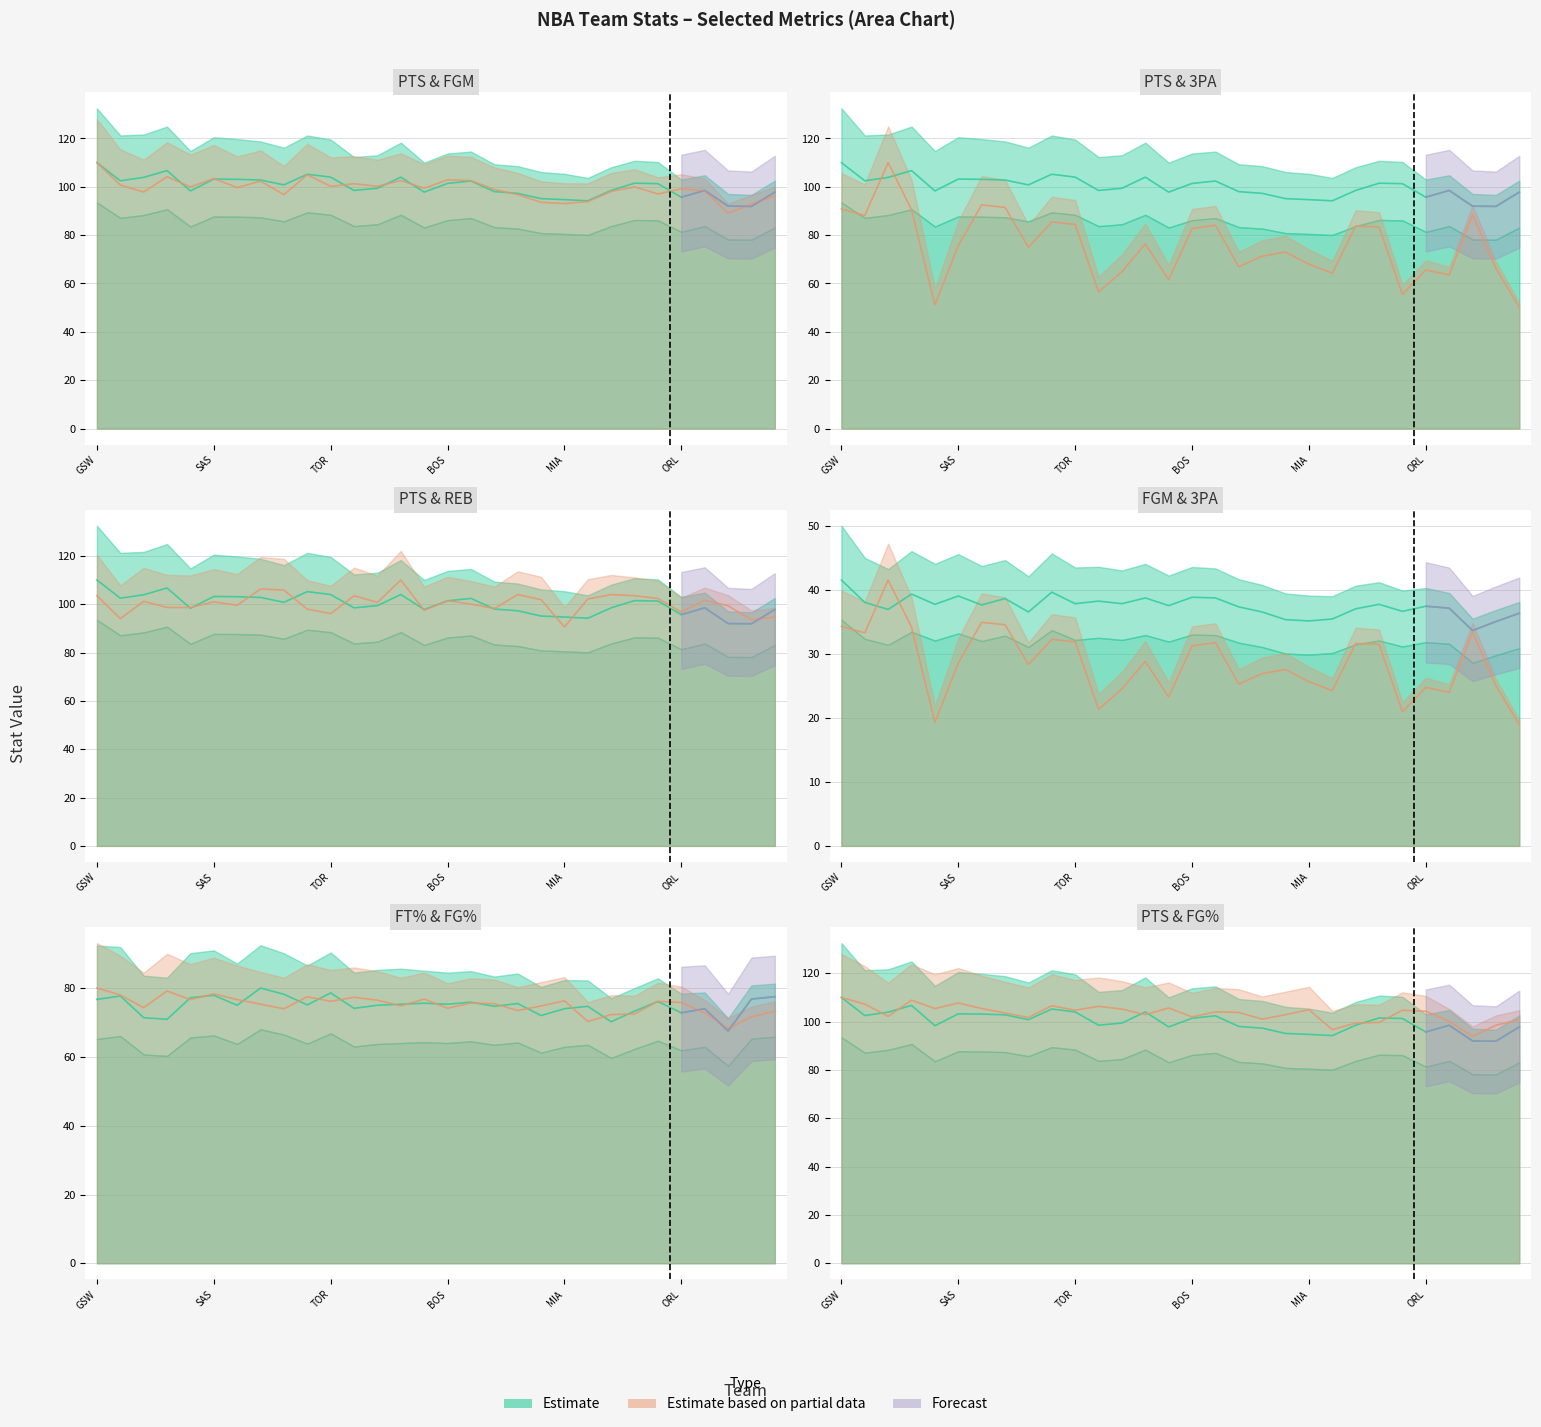

The value of REB at Atlanta Hawks is 164.2. True or false?

False